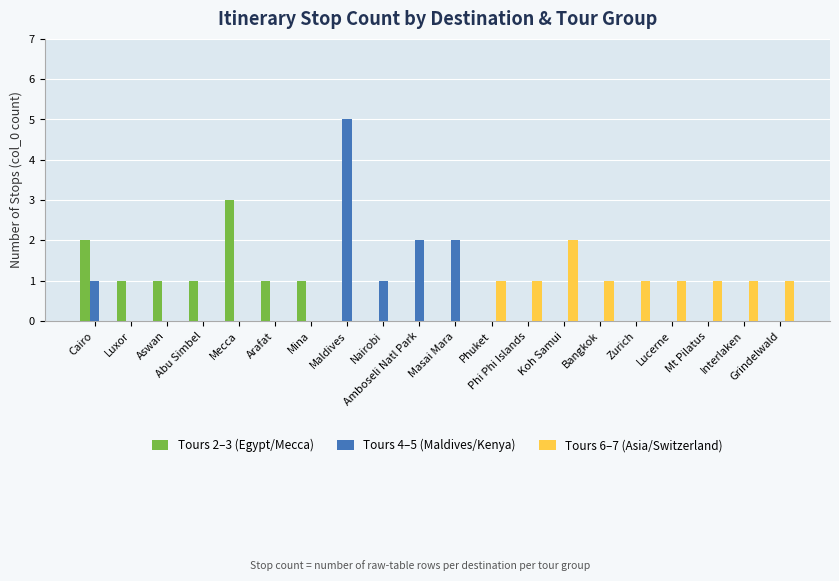

Count the Tours 2–3 (Egypt/Mecca) values in the range 0 to 1.

18